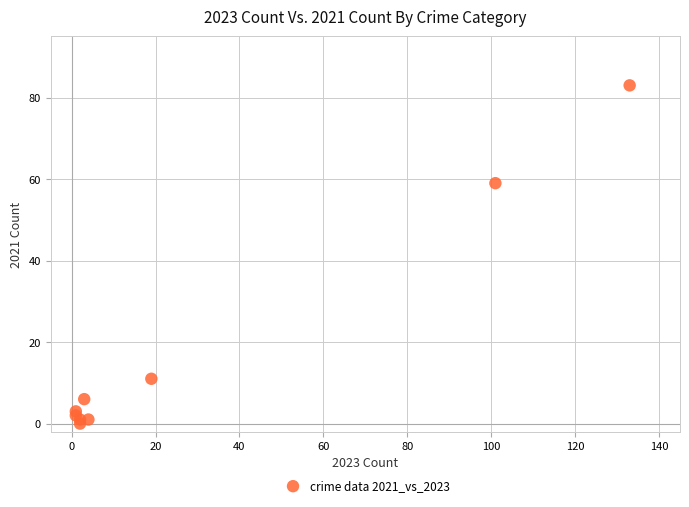

What is the range of X values (max minus min)?

132